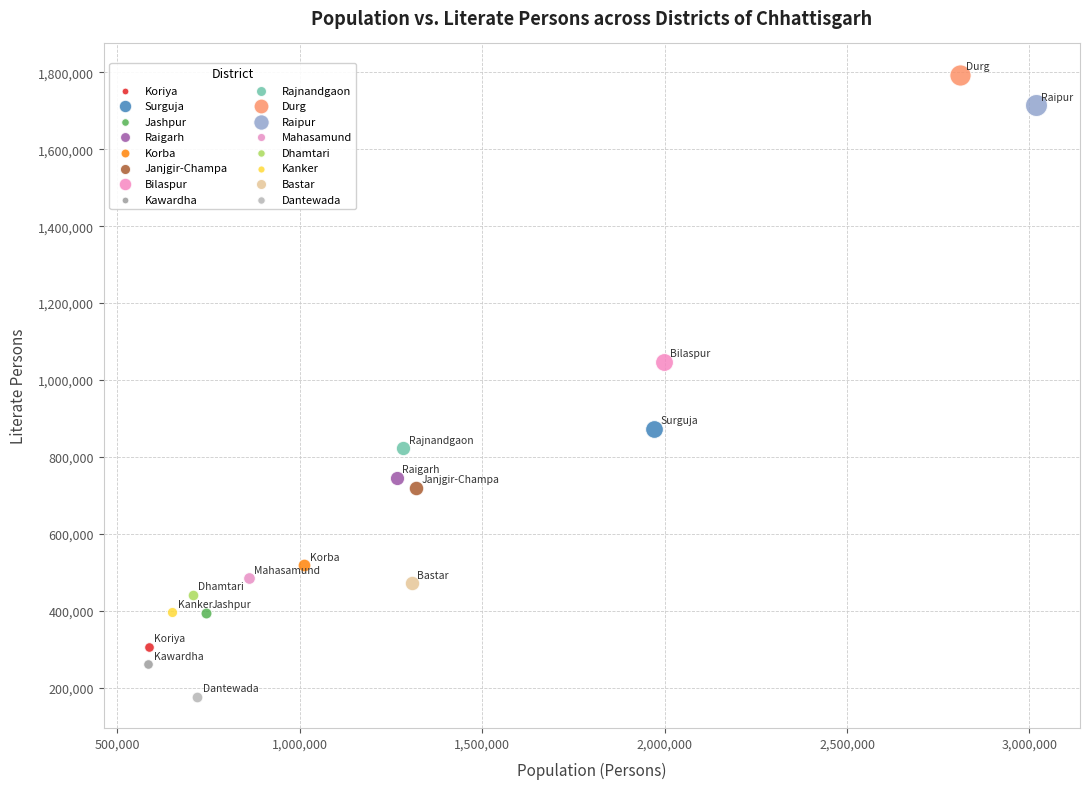

What are all the series names shown in the legend?

Koriya, Surguja, Jashpur, Raigarh, Korba, Janjgir-Champa, Bilaspur, Kawardha, Rajnandgaon, Durg, Raipur, Mahasamund, Dhamtari, Kanker, Bastar, Dantewada